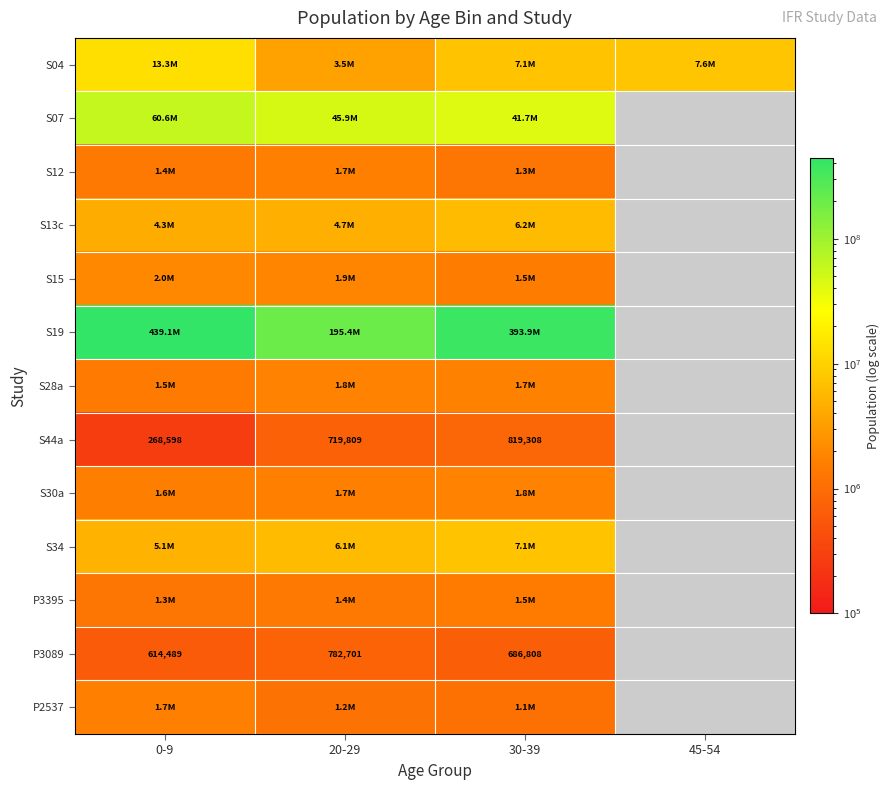

What is the difference between the highest and lowest values at 30-39?

393220041